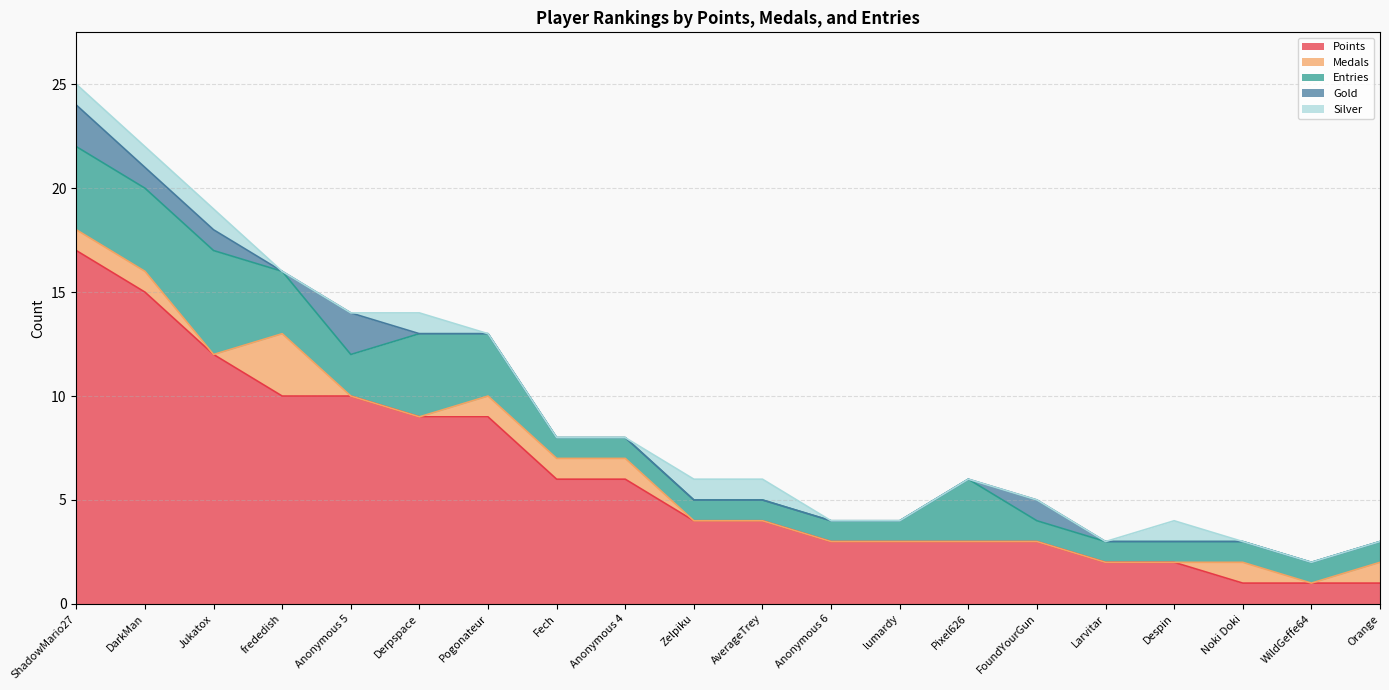

What is the sum of all Points values?

121